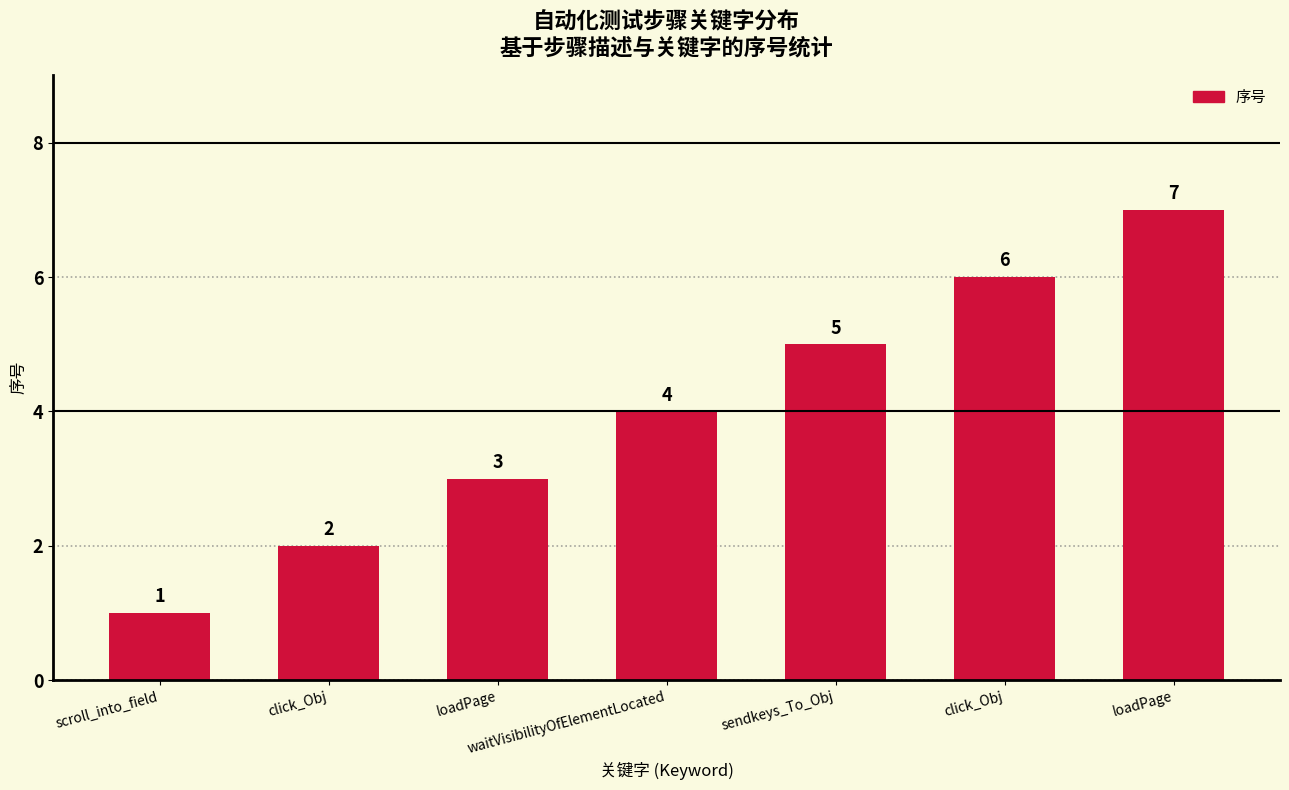

What is the label of the 5th bar from the right?

loadPage